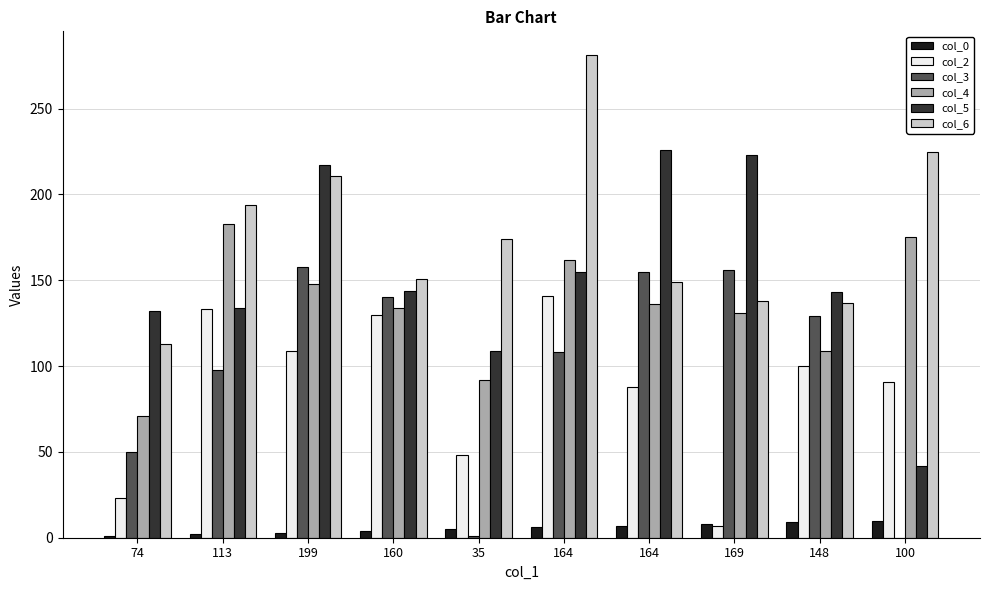

At 164, list the series in order from largest to smallest.

col_6, col_4, col_5, col_2, col_3, col_0